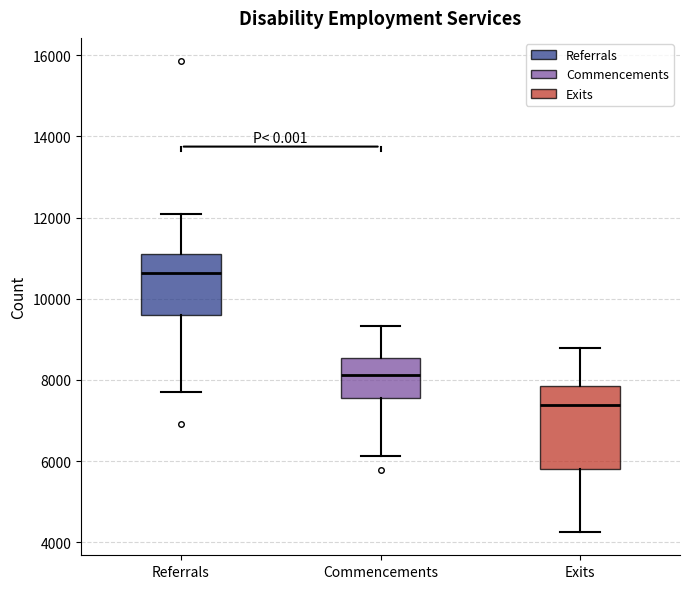

Which box's median line is the lowest?

Exits